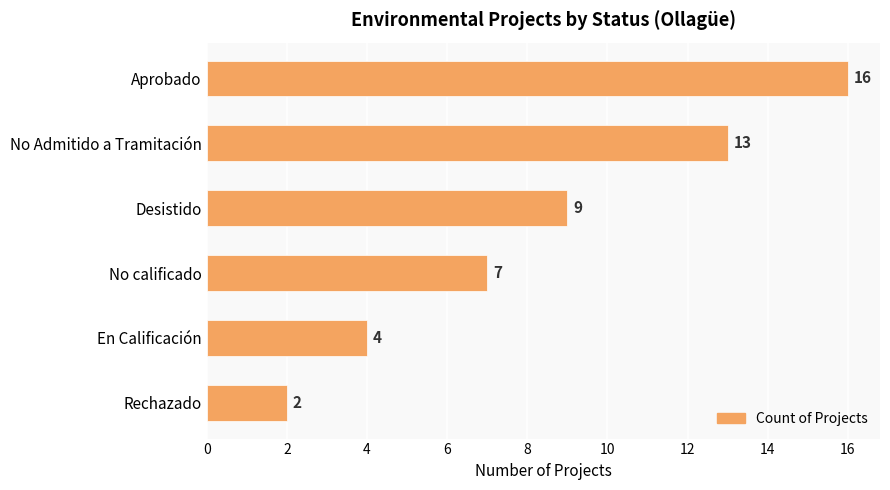

What is the difference between the maximum and minimum values?

14